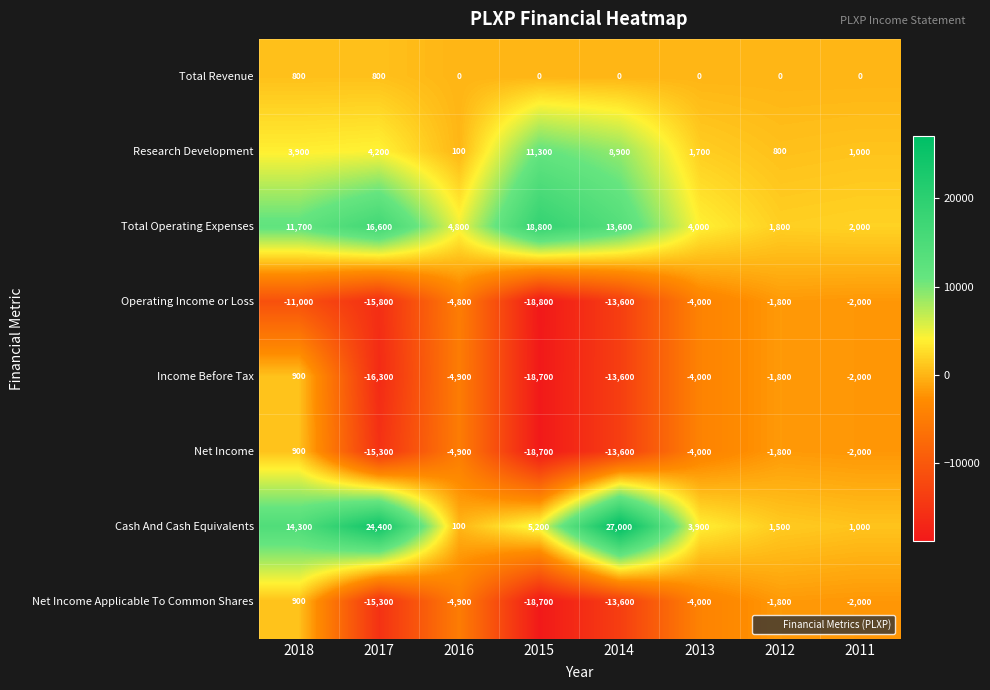

How many distinct data groups are displayed?

8